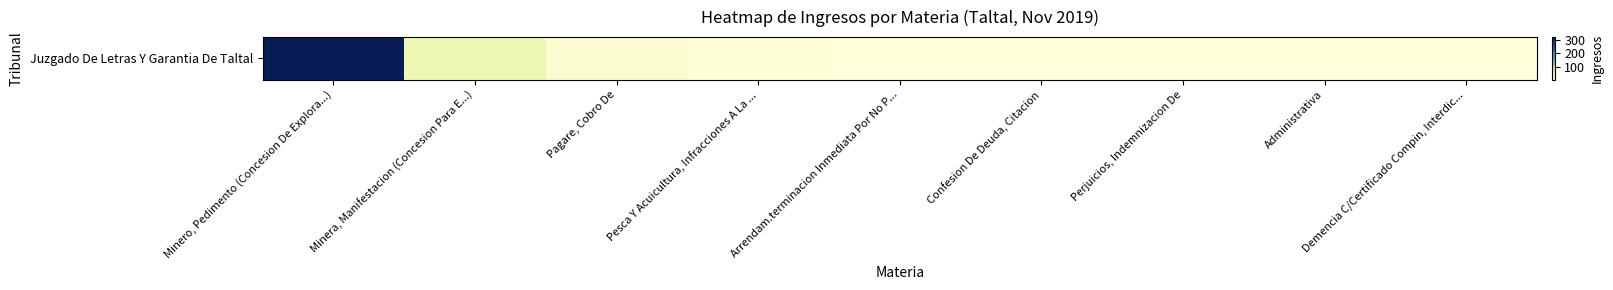

List the labels in order of value, largest first.

Minero, Pedimento (Concesion De Explora...), Minera, Manifestacion (Concesion Para E...), Pagare, Cobro De, Pesca Y Acuicultura, Infracciones A La ..., Arrendam.terminacion Inmediata Por No P..., Confesion De Deuda, Citacion, Perjuicios, Indemnizacion De, Administrativa, Demencia C/Certificado Compin, Interdic...